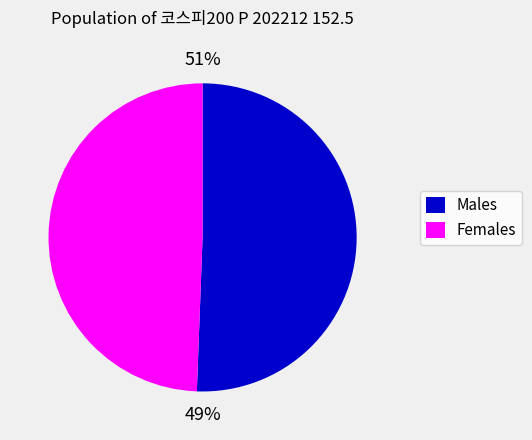

The 2022-09-15 slice represents 24% of the pie. True or false?

False